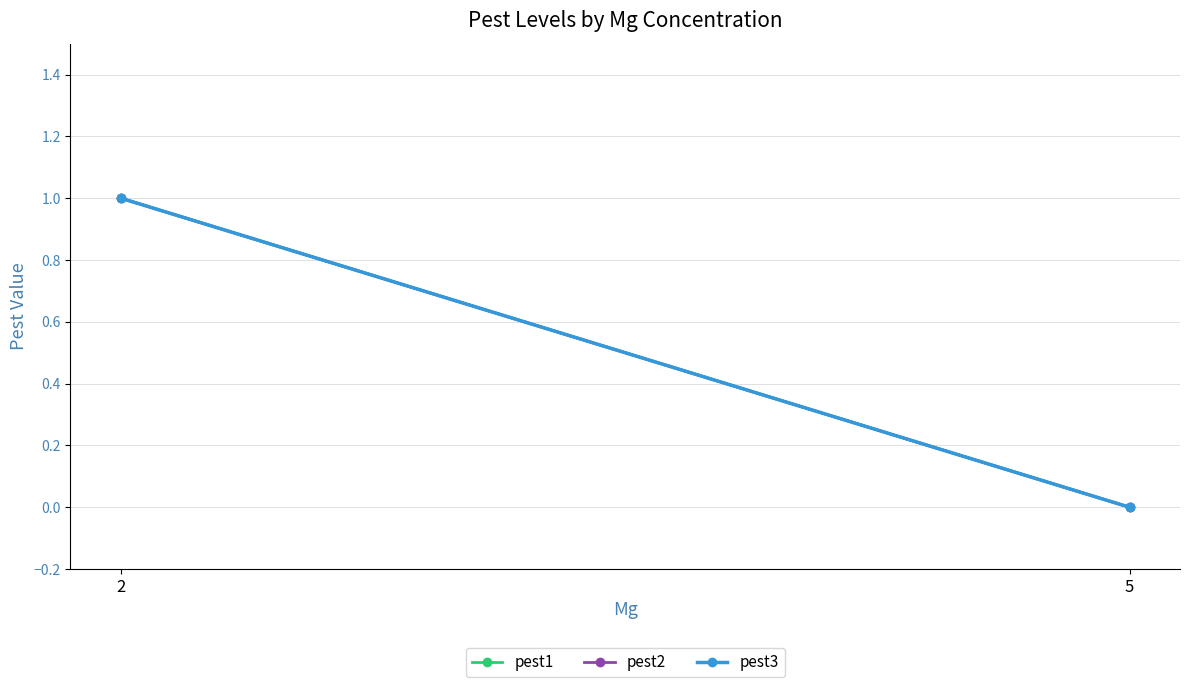

How many positive values does the pest2 series have?

1